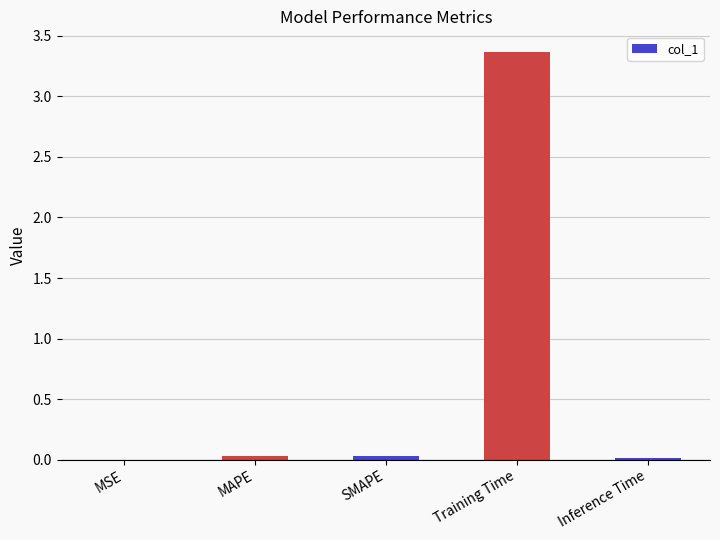

The value at SMAPE is 0.0. True or false?

True